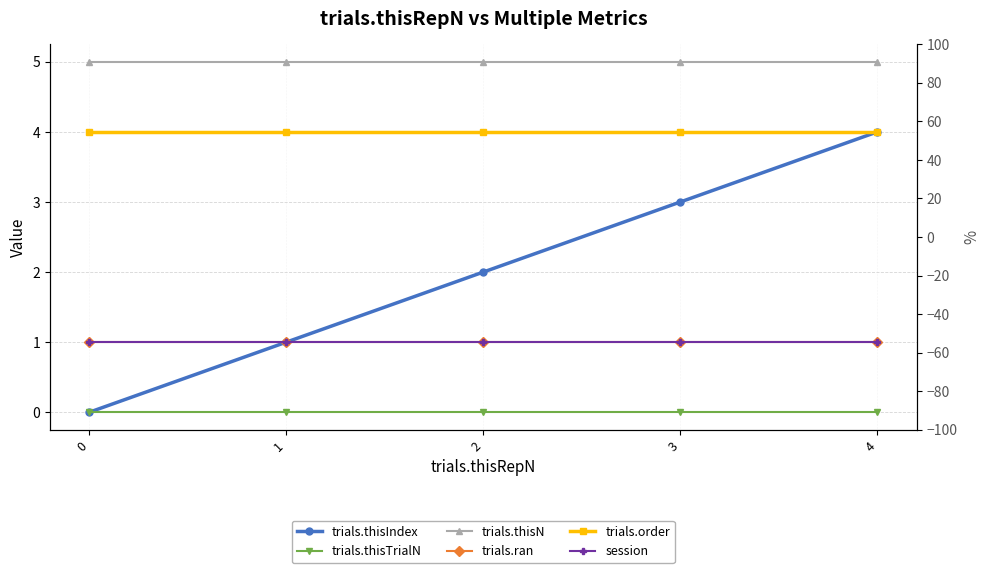

The value of trials.thisTrialN at 1 is 0. True or false?

True